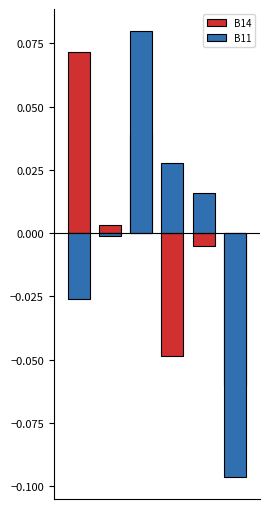

Which series has the widest spread of values?

B11